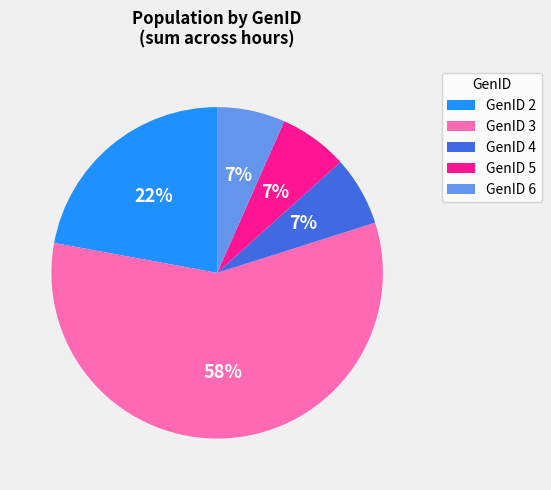

Which slice is the largest?

GenID 3